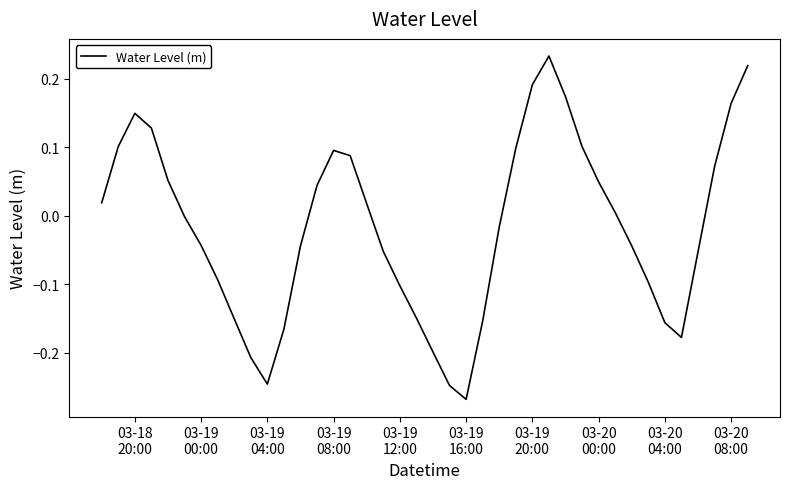

What is the value of the 35th point from the left?

-0.2